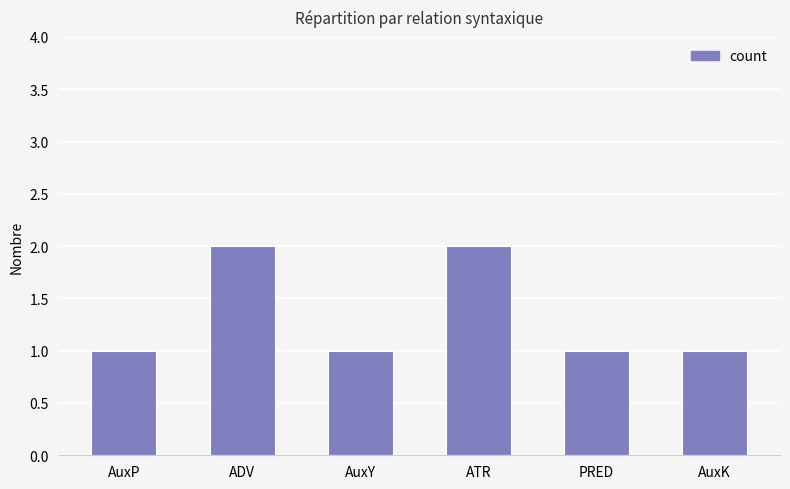

What is the label of the 2nd bar from the right?

PRED